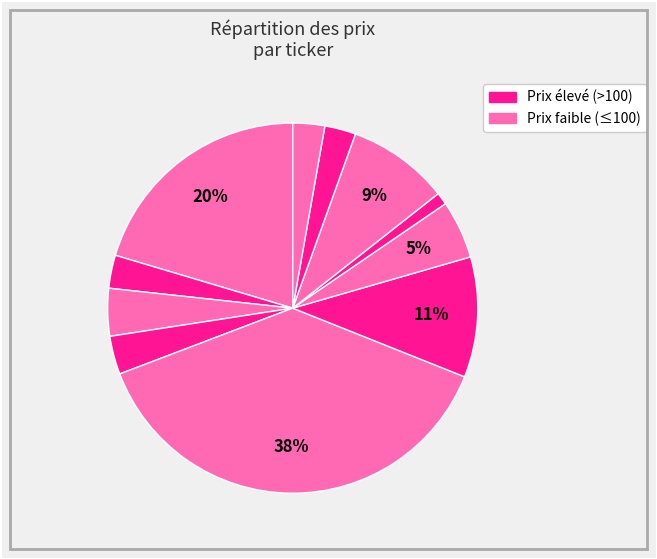

Count the number of slices in the pie.

11